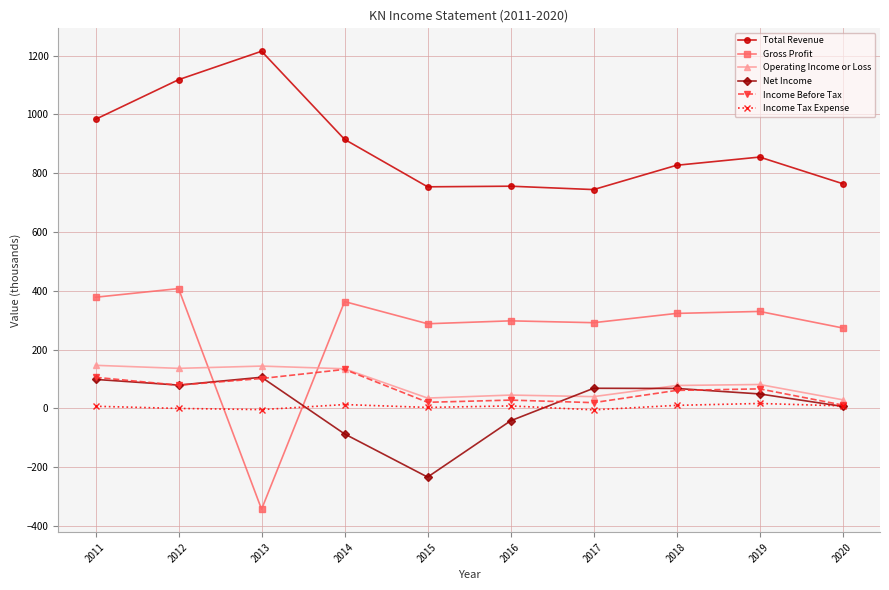

How many data points in Income Tax Expense are less than 8?

5